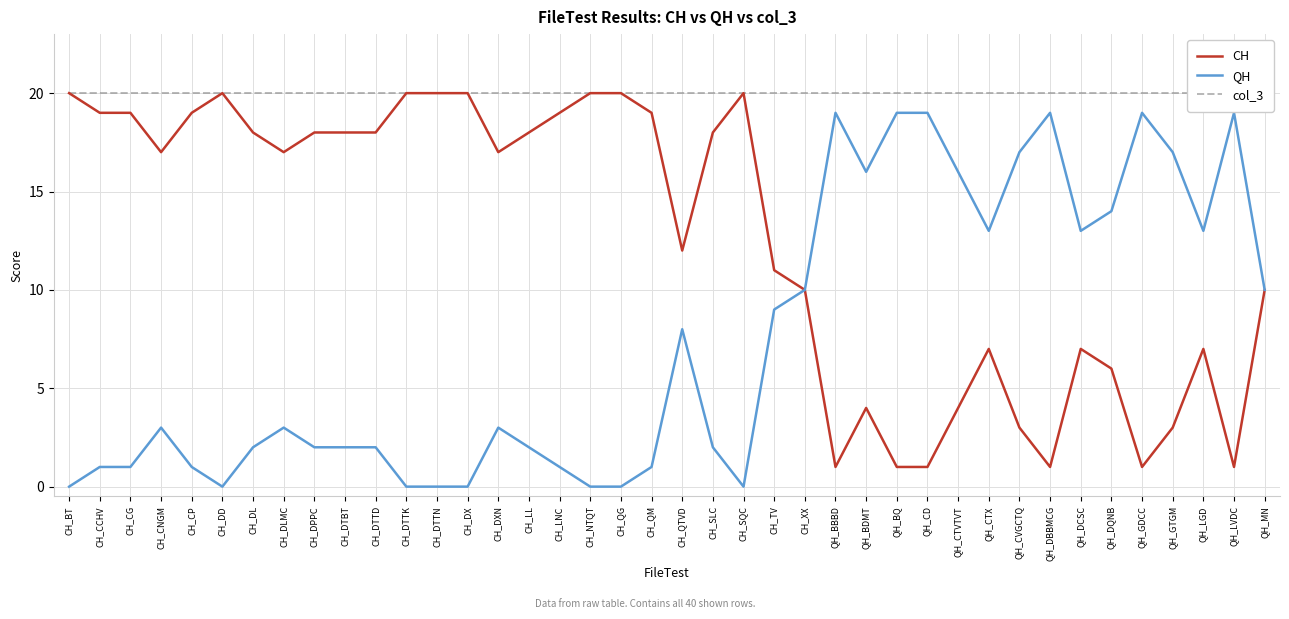

What is the difference between the maximum and minimum values in the QH series?

19